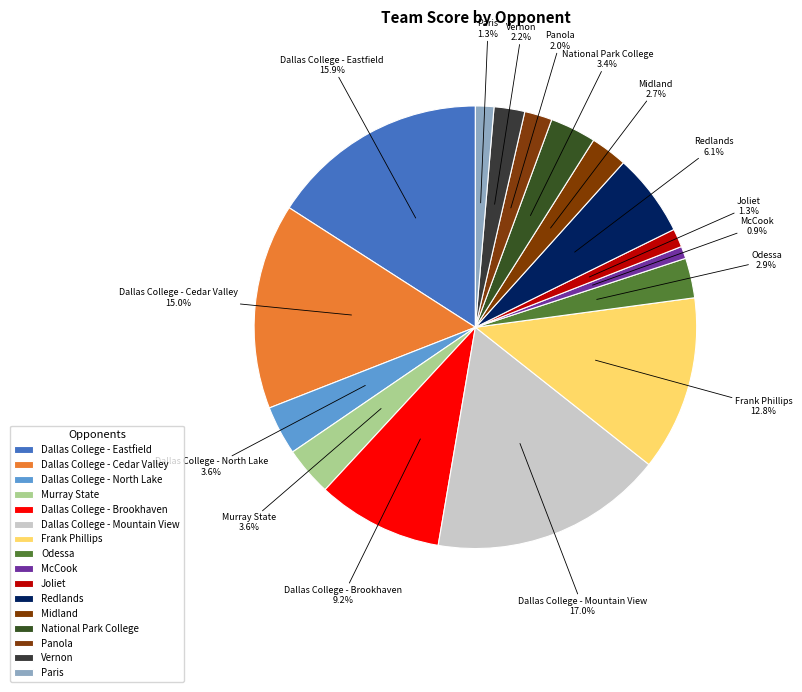

How many segments does this pie chart have?

16